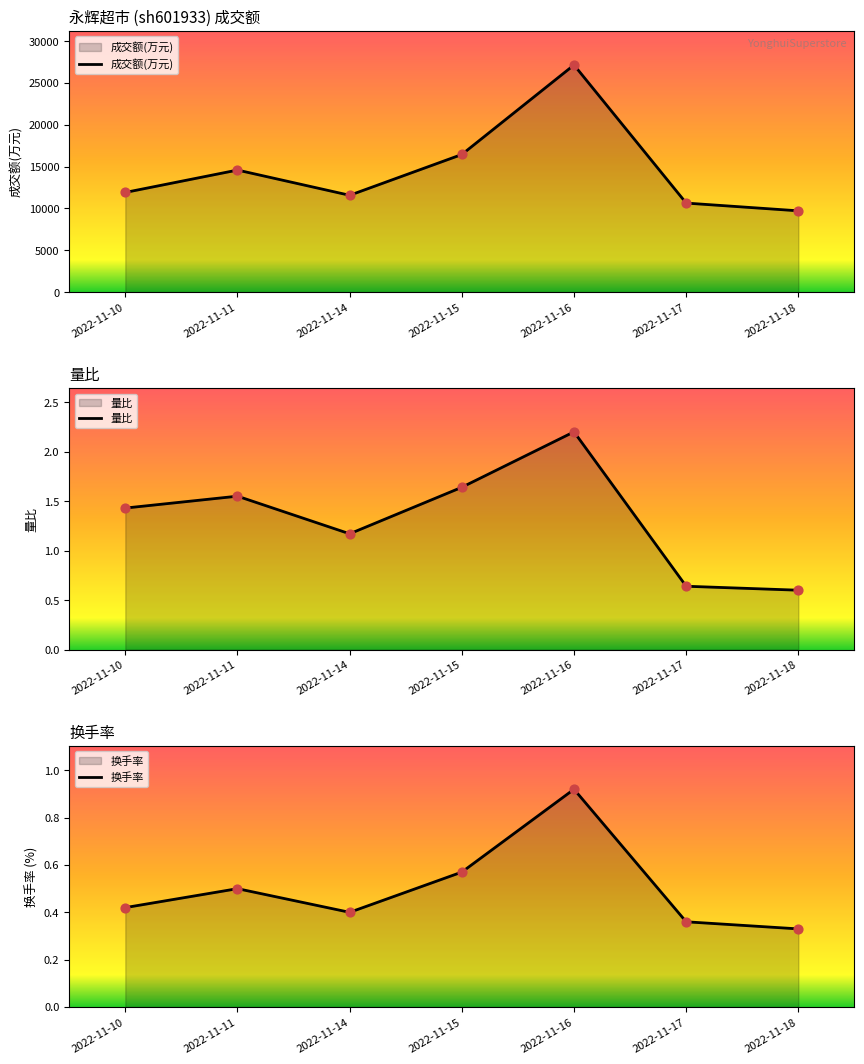

Is the value of 换手率 at 2022-11-10 greater than the value of 量比 at 2022-11-10?

No